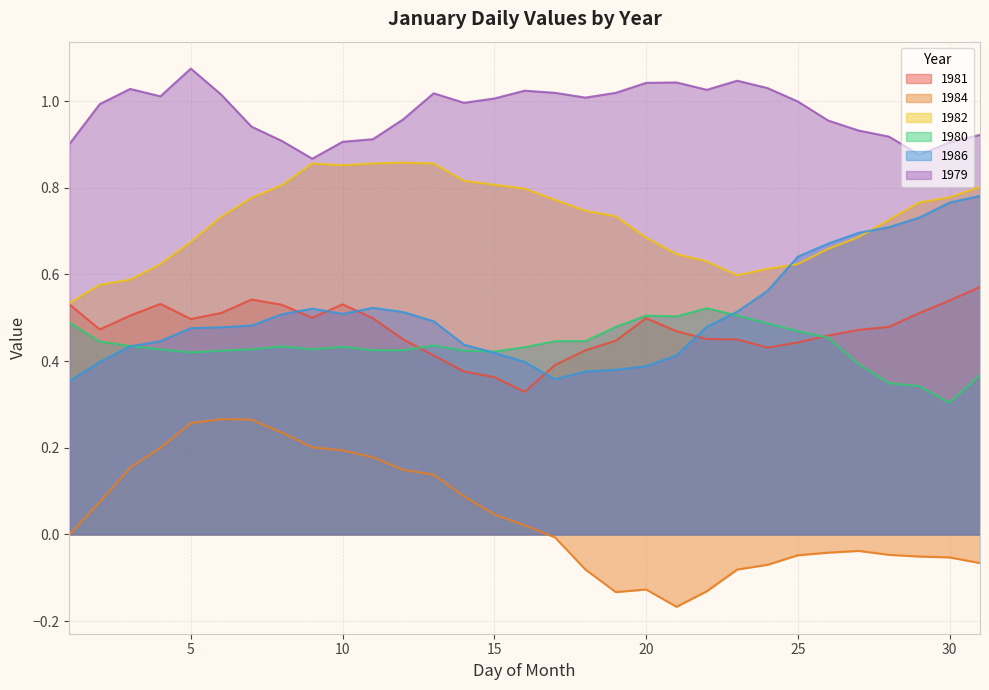

At how many categories does at least one series exceed 0?

31